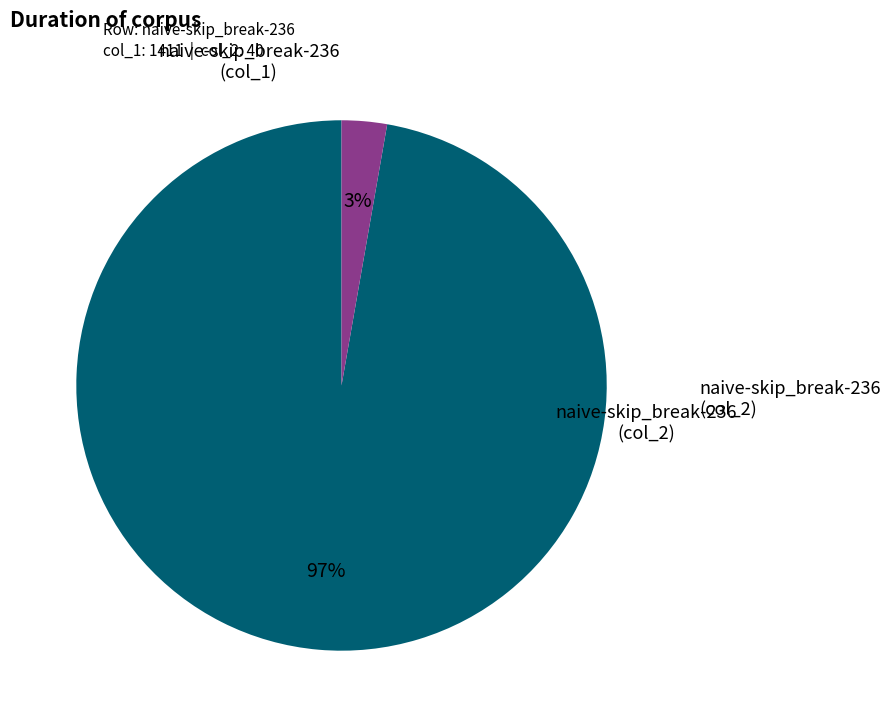

To the nearest percent, what is the difference between the largest and smallest slice percentages?

94%